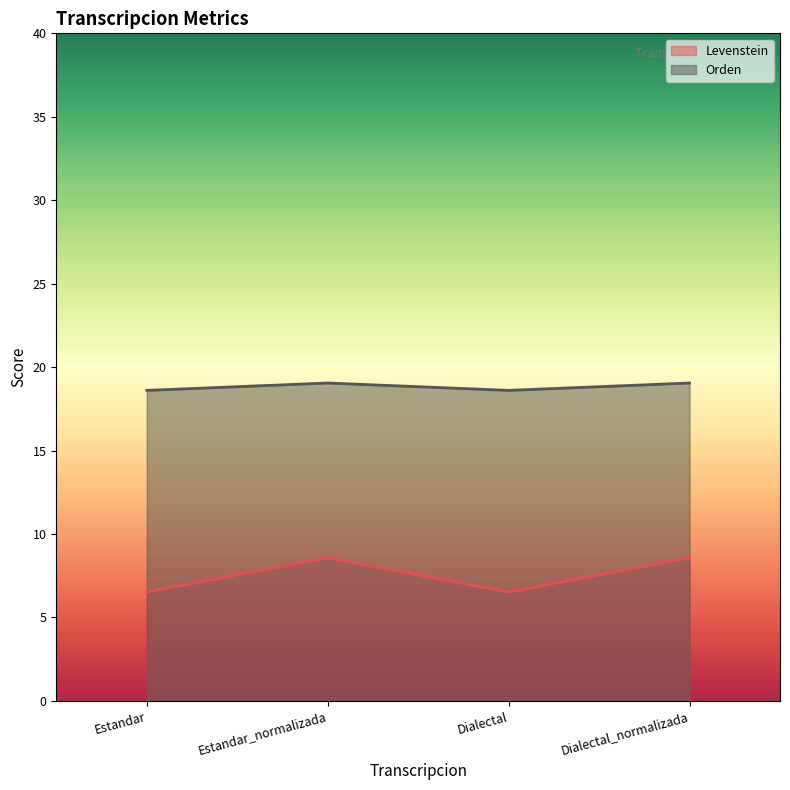

What are all the series names shown in the legend?

Levenstein, Orden